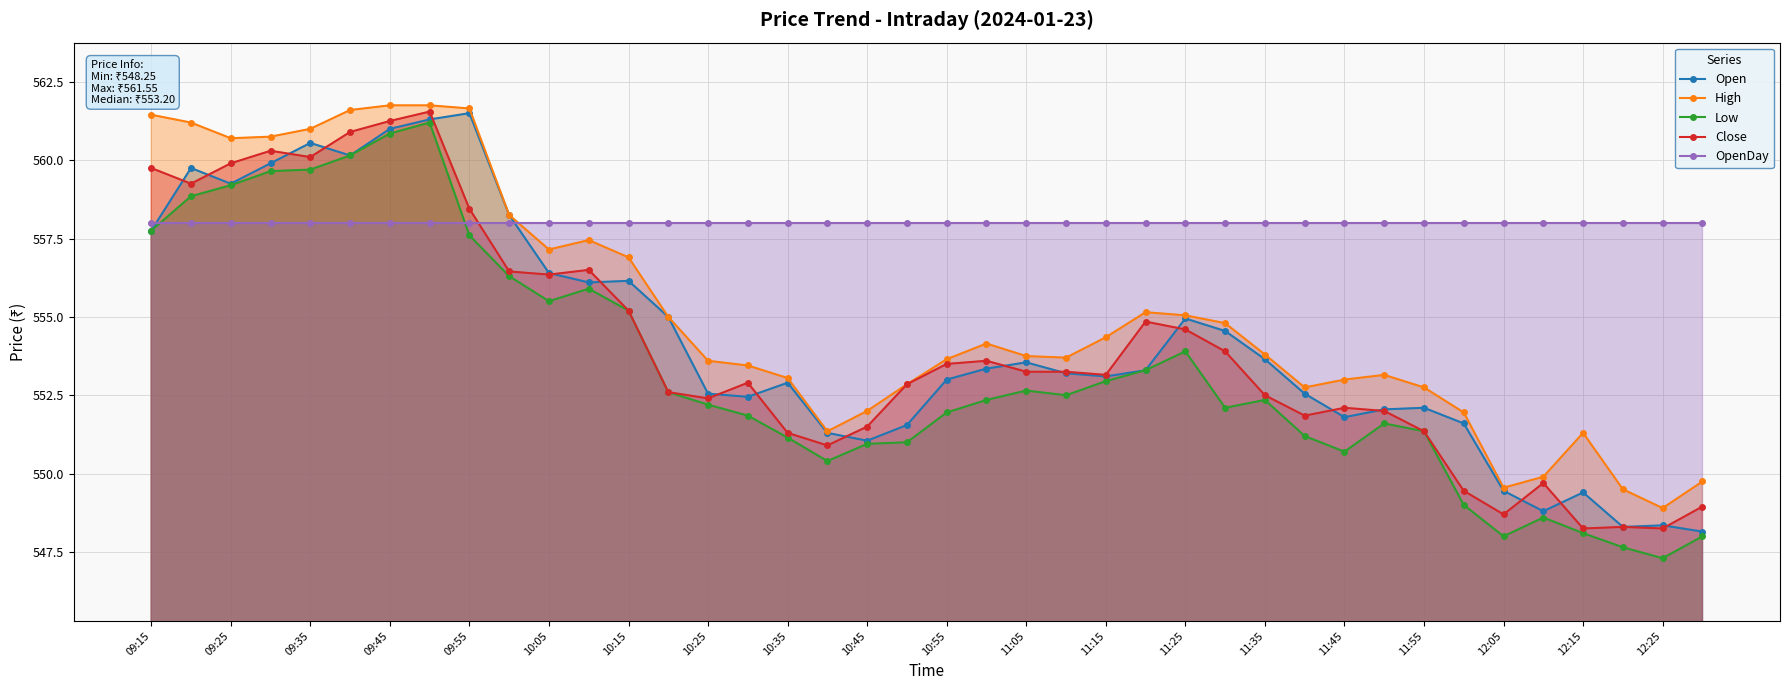

Which series has the largest total across all categories?

OpenDay